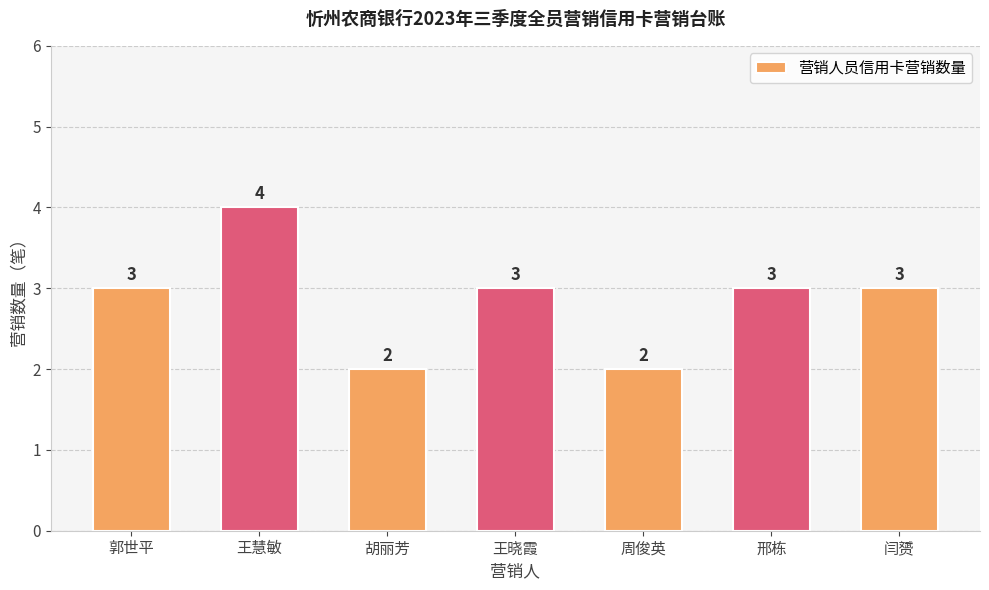

Are the bars horizontal?

No